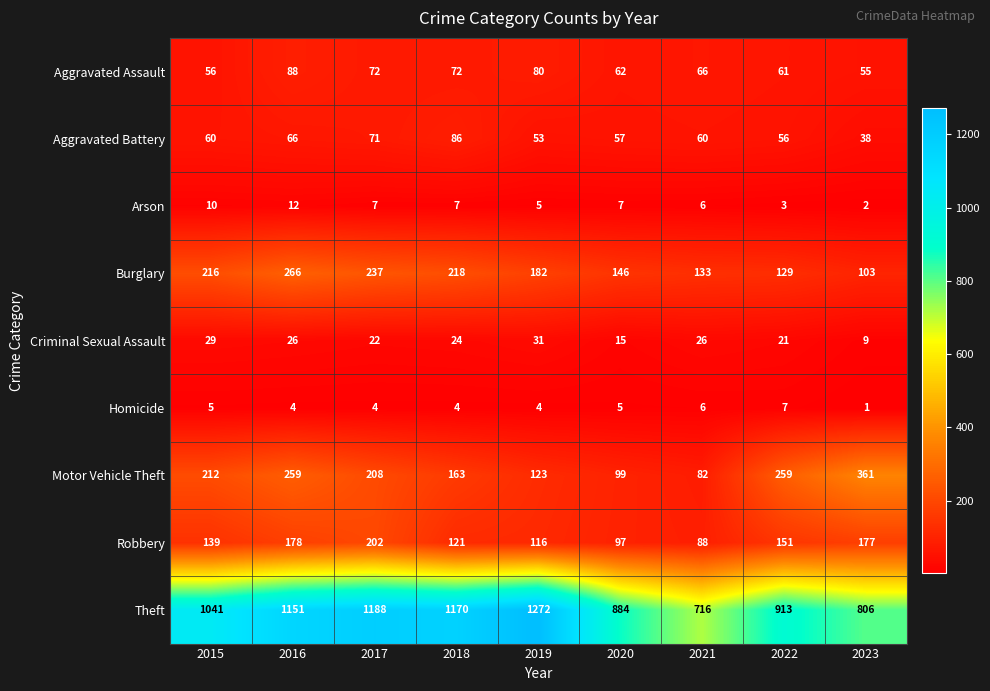

What is the difference between the highest and lowest values at 2023?

805